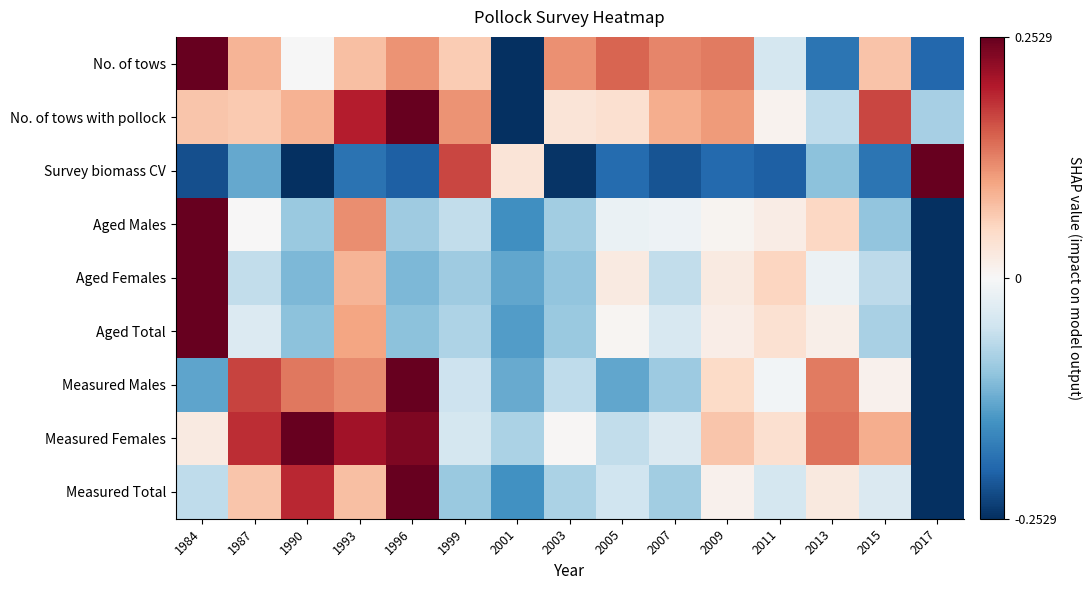

At which category is the sum across all series the highest?

1993